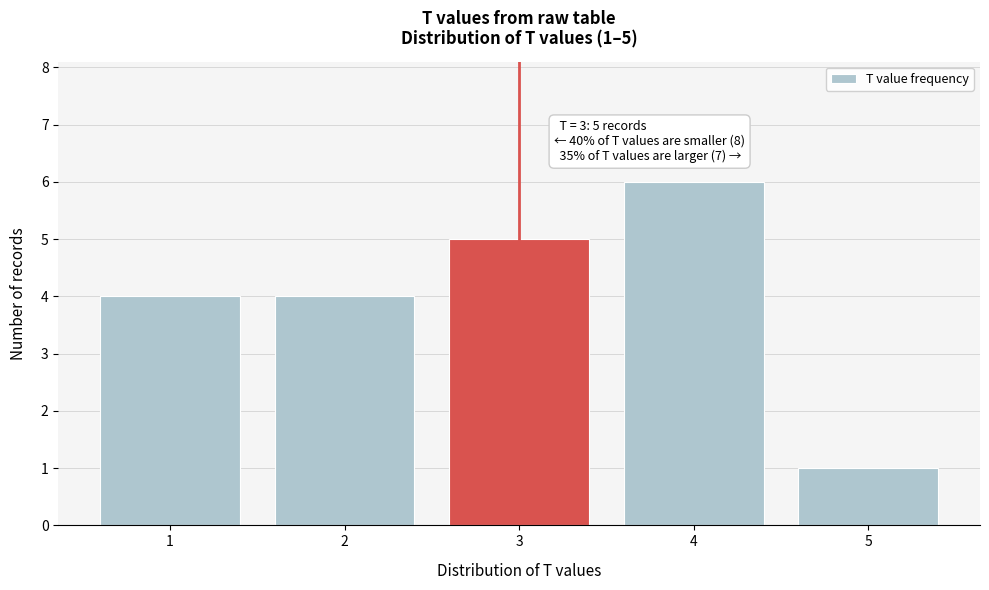

Reading right to left, extract all data points from this chart.

1	6	5	4	4